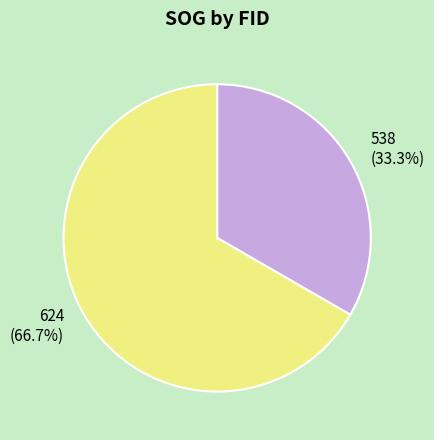

How many segments does this pie chart have?

2